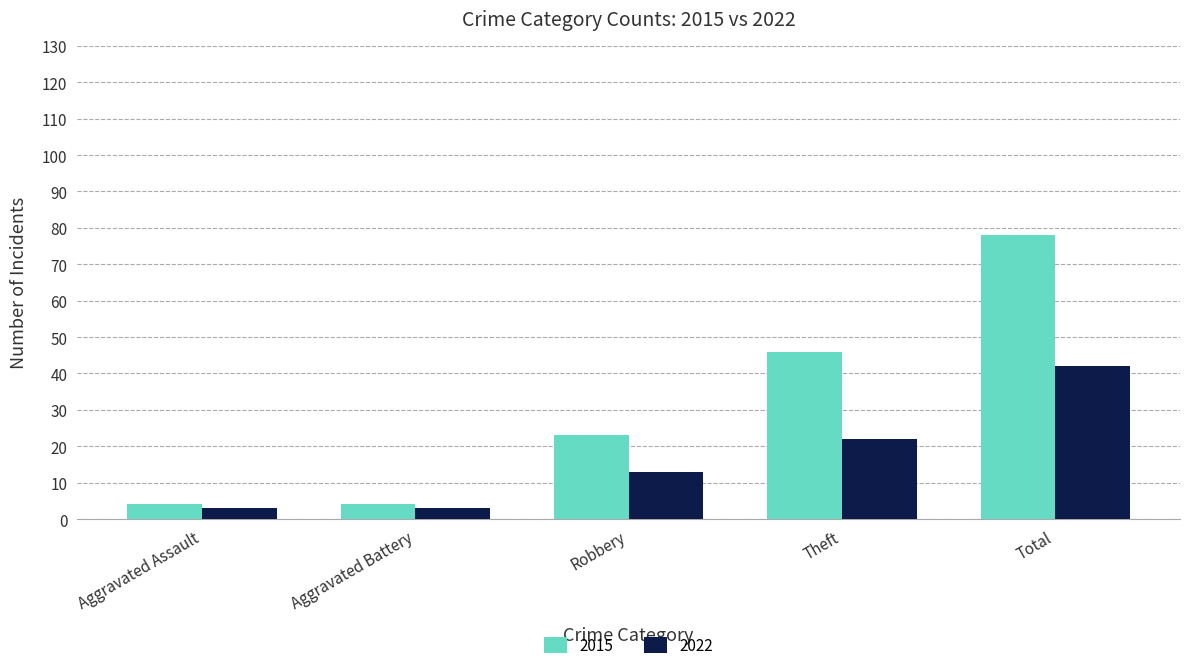

Count the number of data series in this chart.

2